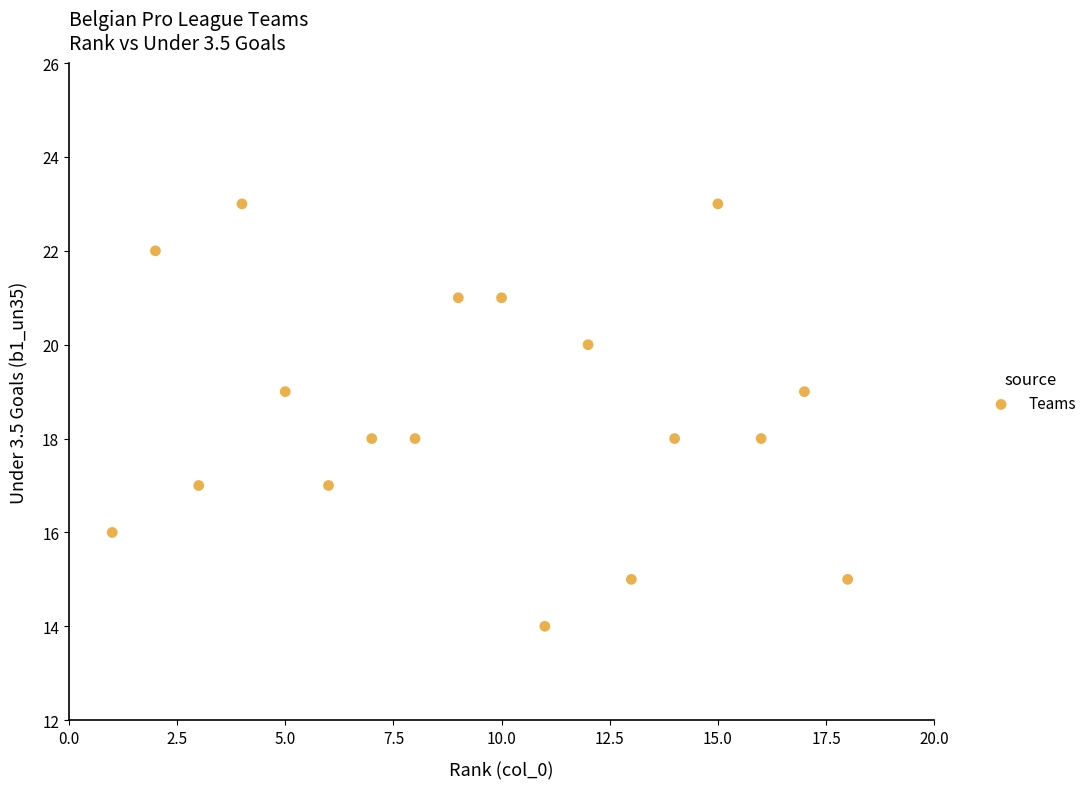

What is the range of X values (max minus min)?

17